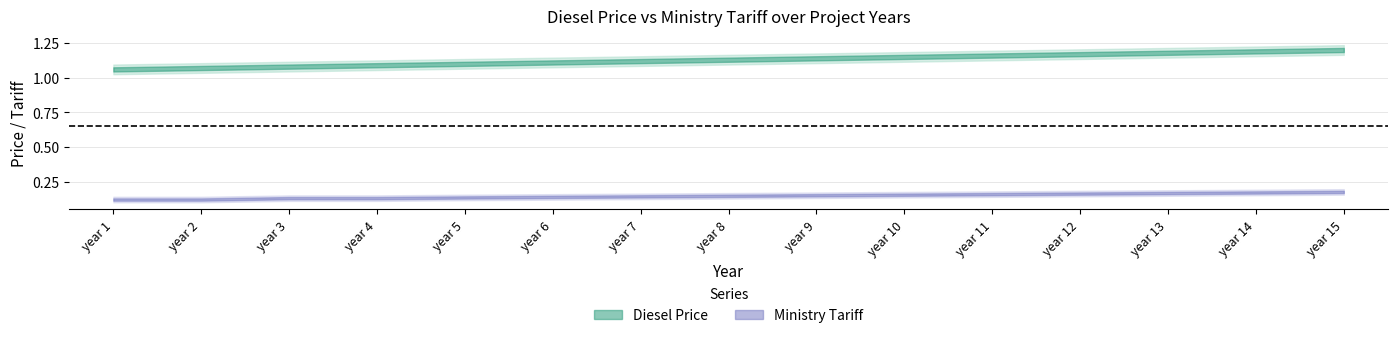

What is the value of the Diesel Price point at the 15th from the left?

1.2